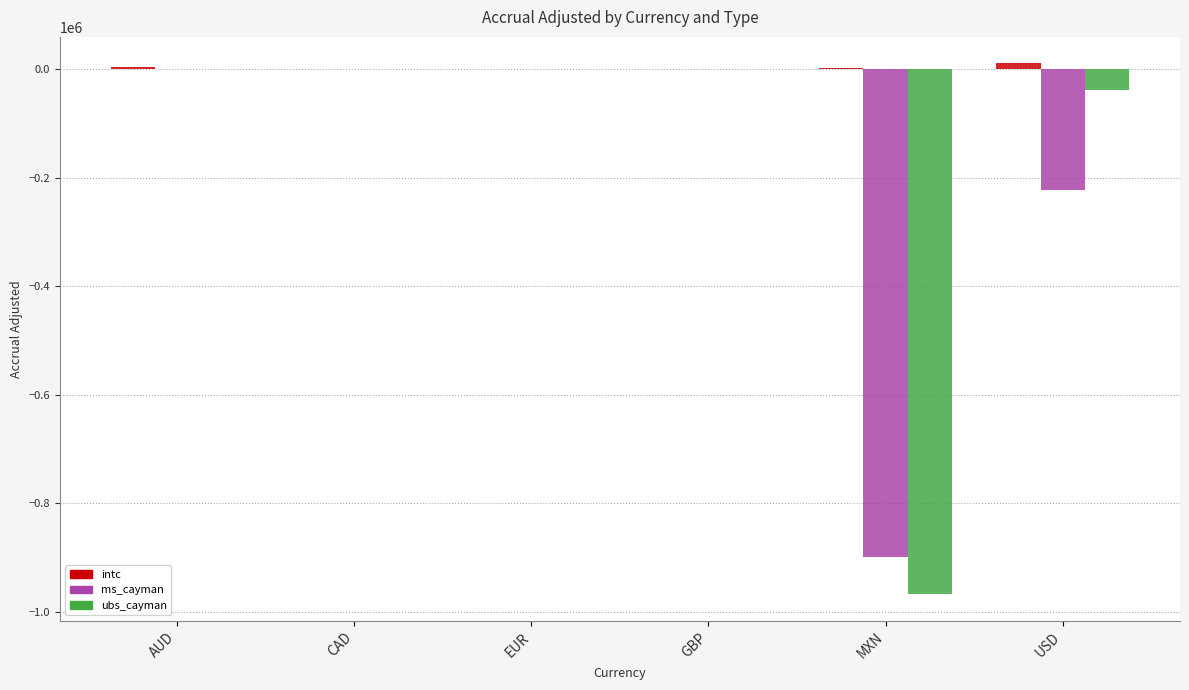

Is the value of ms_cayman at USD greater than the value of ubs_cayman at CAD?

No